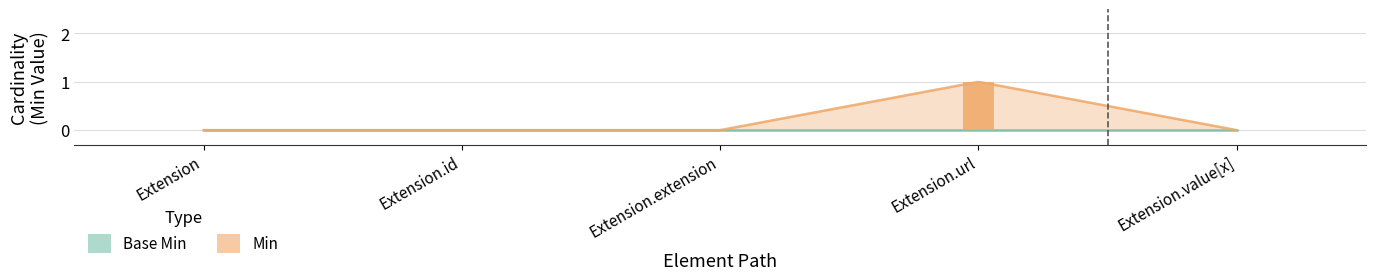

Which category has the highest value in the Min series?

Extension.url